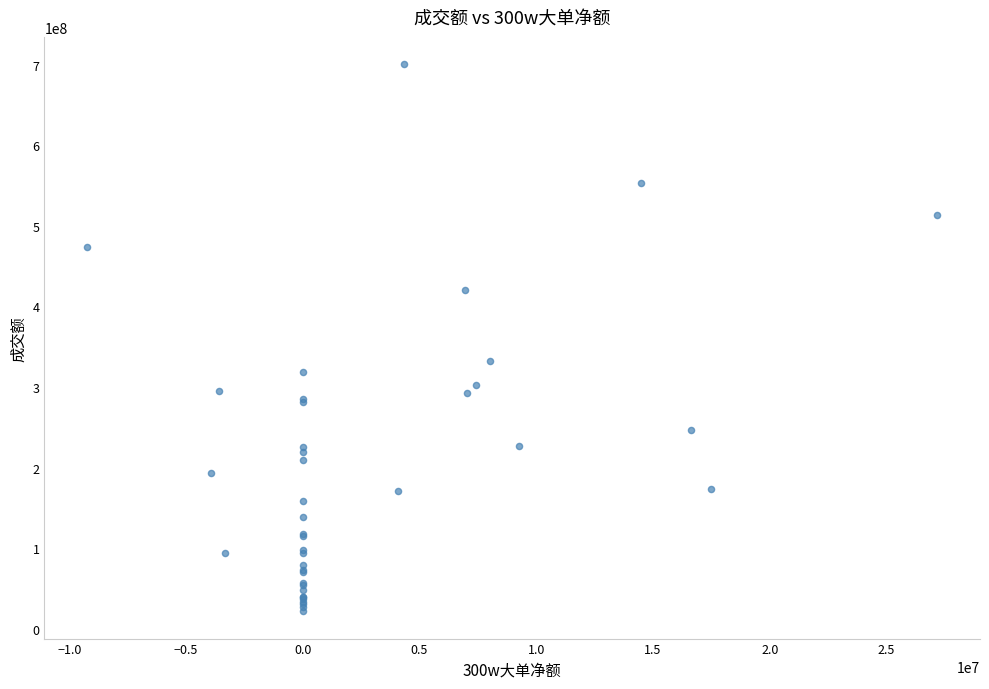

What Y value in the scatter plot is closest to 361146765?

332557453